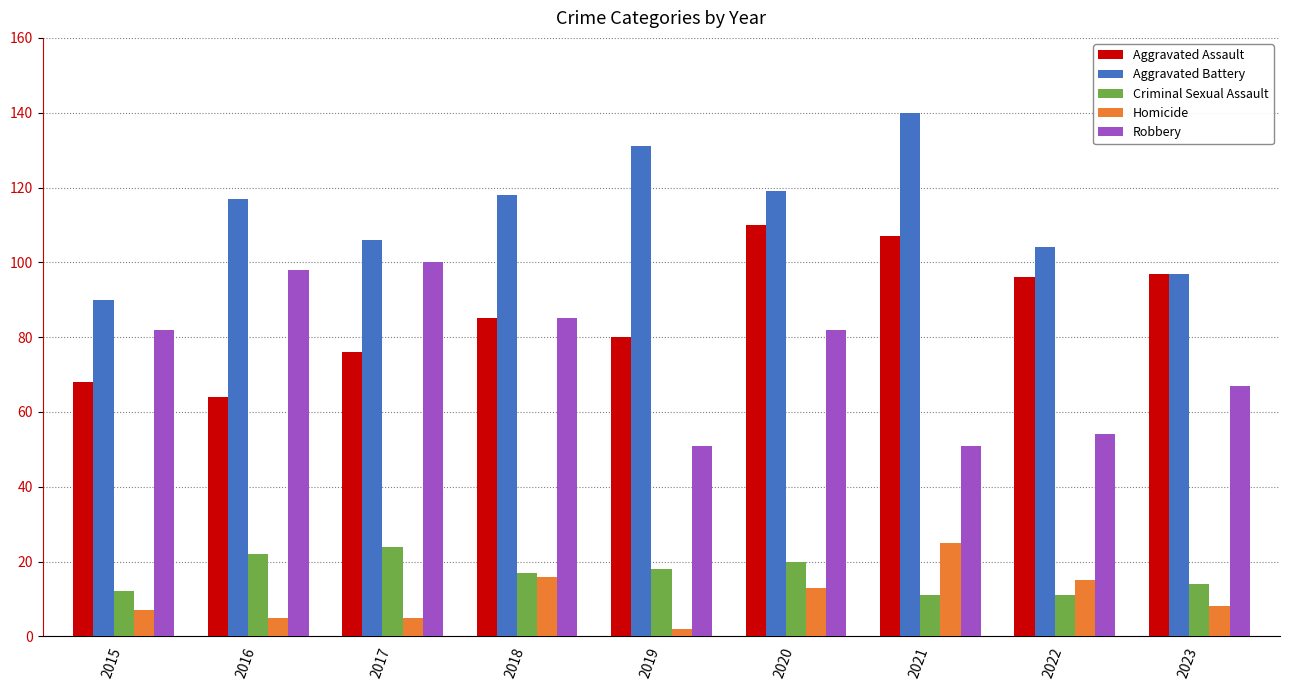

What is the sum of all Criminal Sexual Assault values?

149